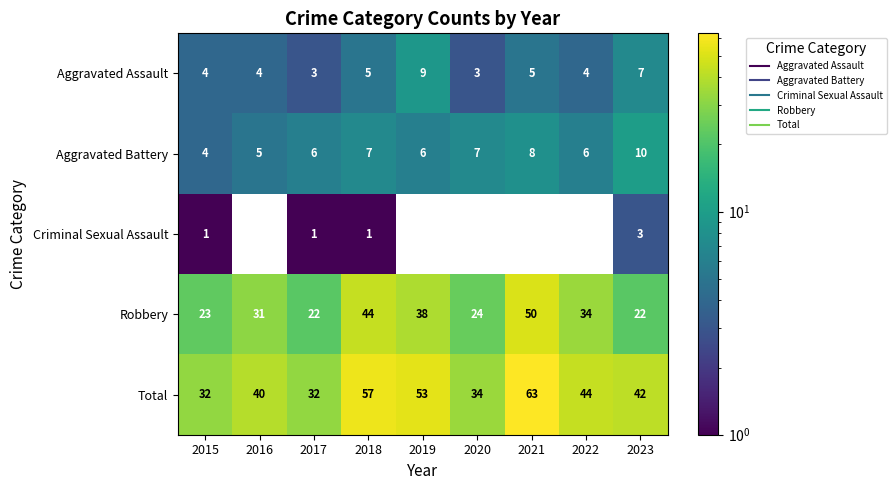

Count the number of categories in the chart.

9